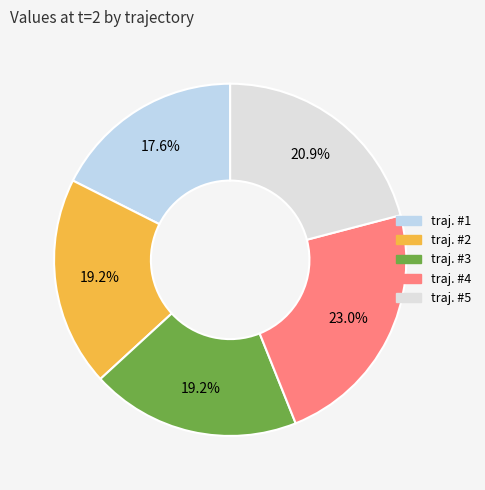

What is the change in value from traj. #1 to traj. #5?

+8